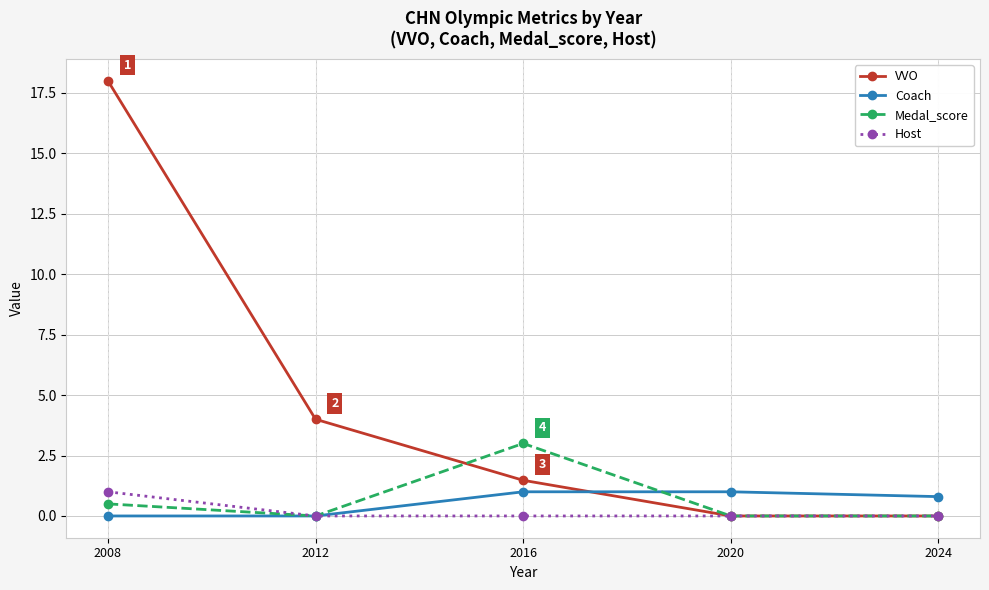

How many values in the VVO series are below 1?

2